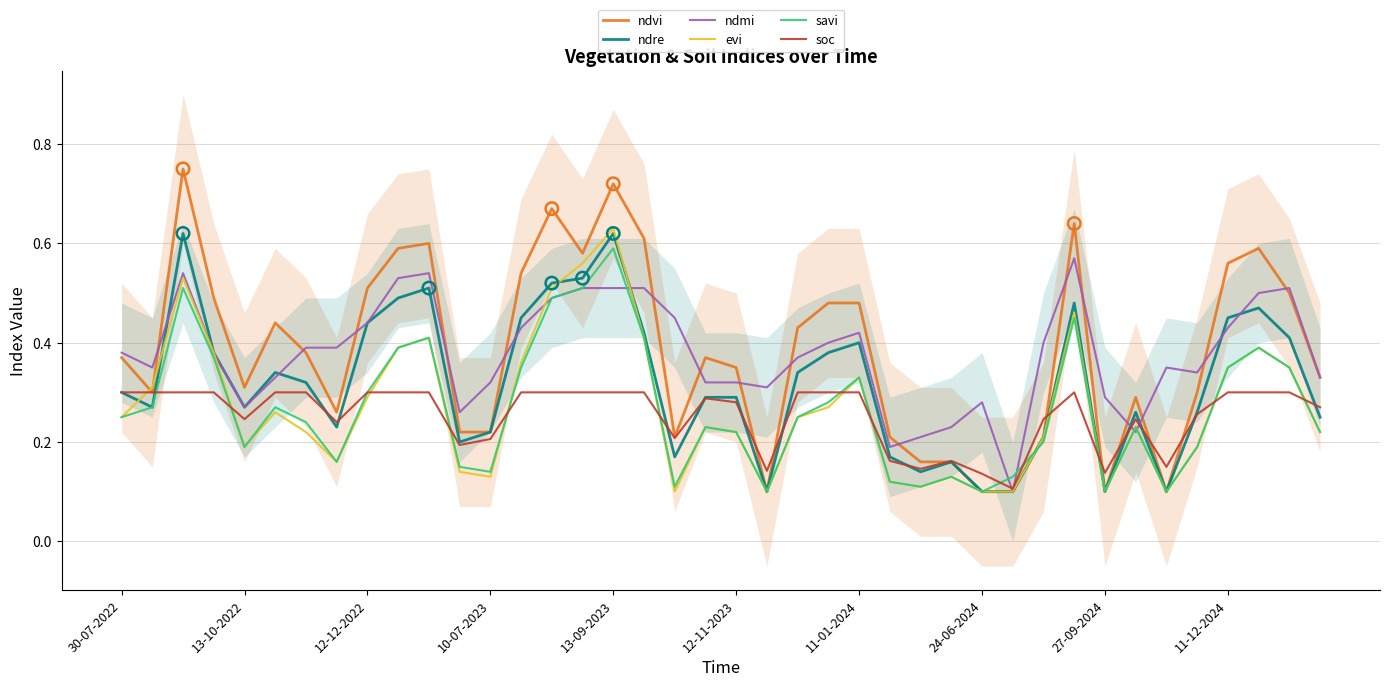

Which series has the largest total across all categories?

ndvi